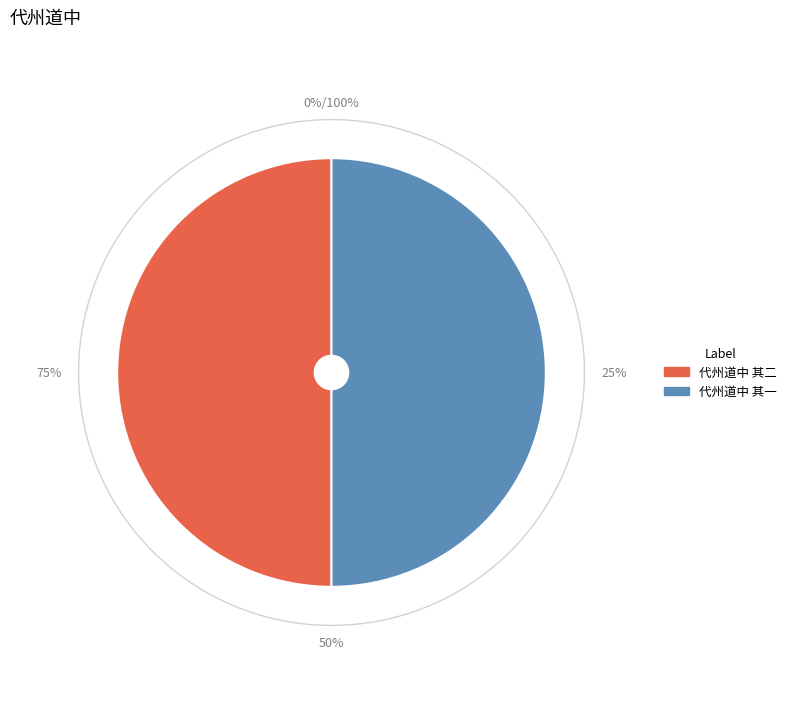

Does 代州道中 其二 account for over 50% of the chart?

Yes